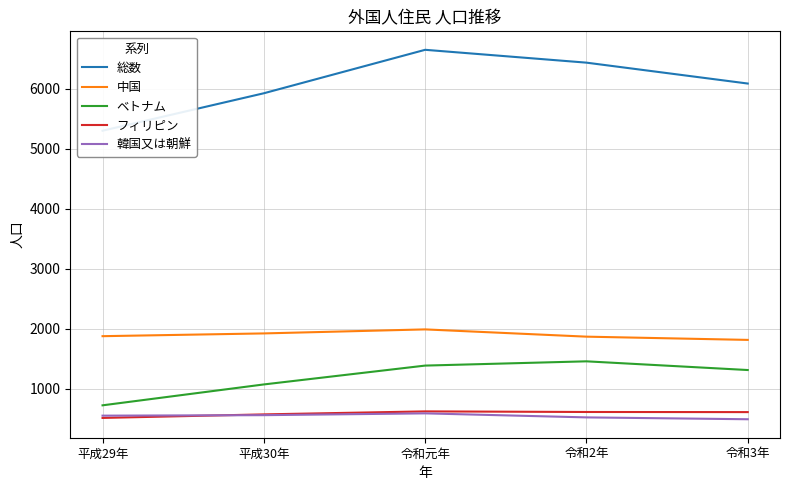

Between 平成29年 and 令和2年, which series saw the biggest shift?

総数